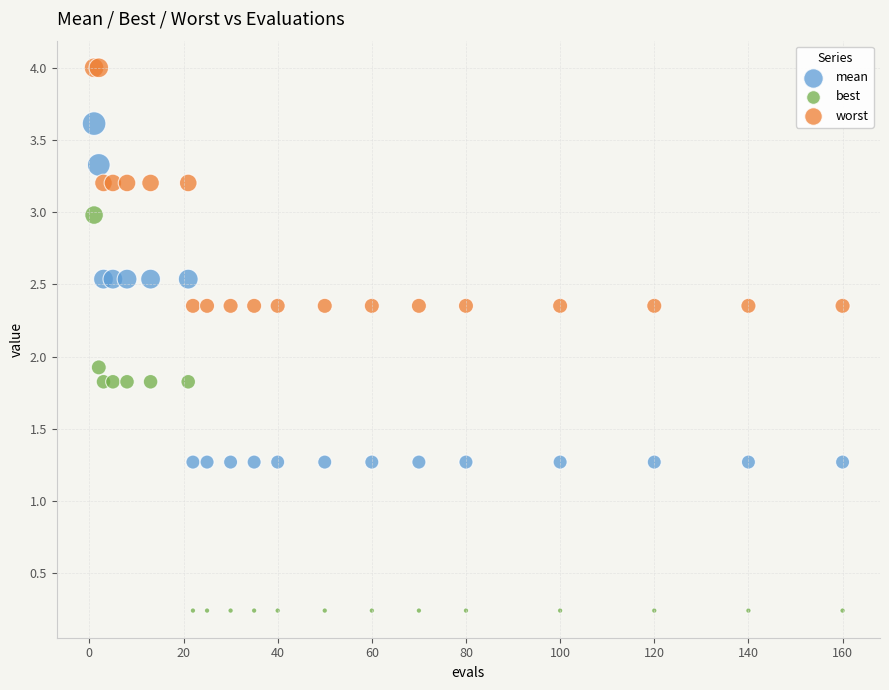

What are all the series names shown in the legend?

mean, best, worst